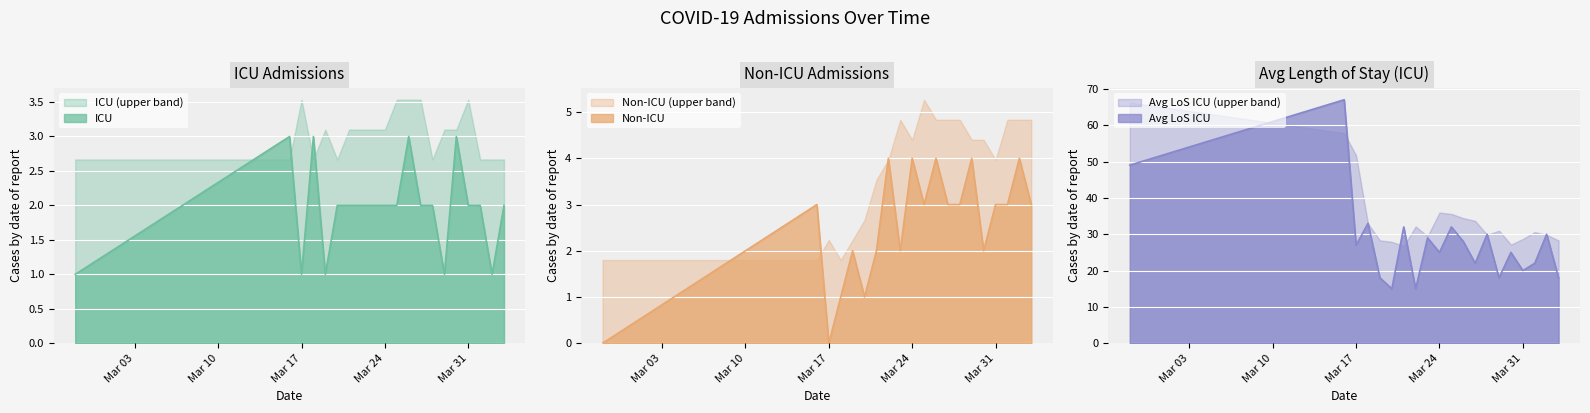

Where do Non-ICU and ICU first cross each other?

2020-03-18 and 2020-03-19